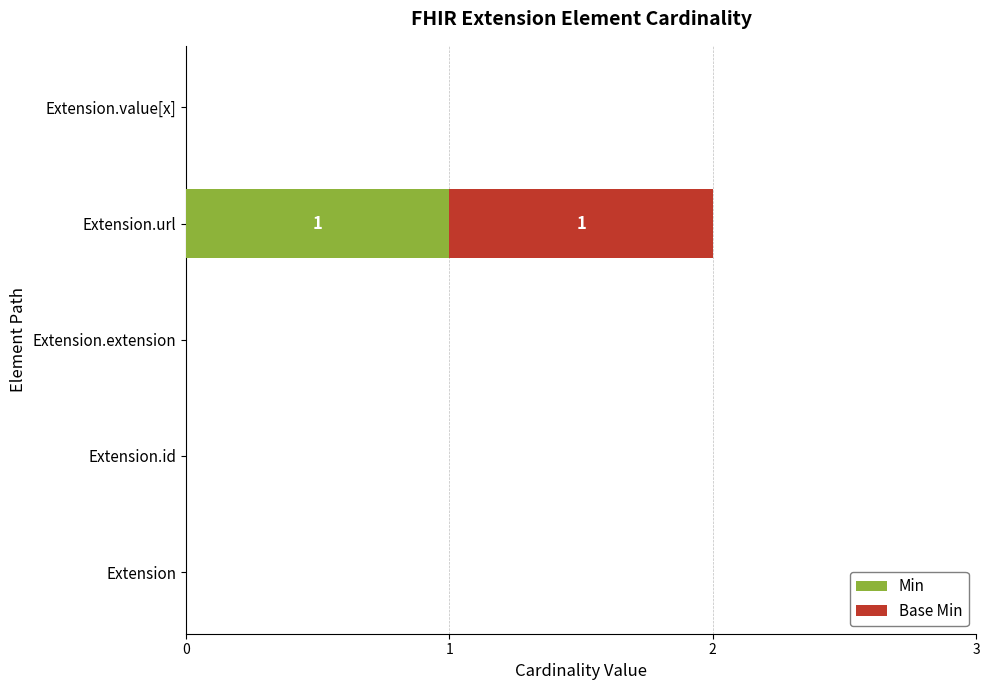

How many distinct data groups are displayed?

2